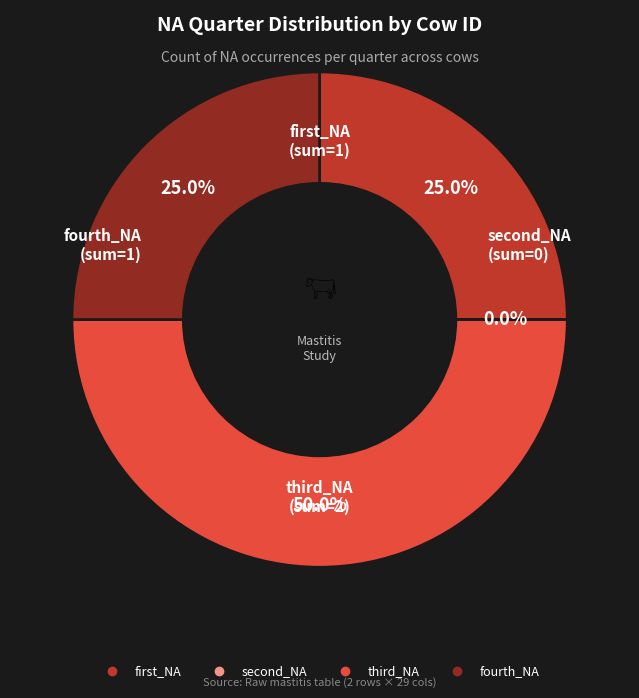

To the nearest percent, what is the difference between the largest and smallest slice percentages?

50%